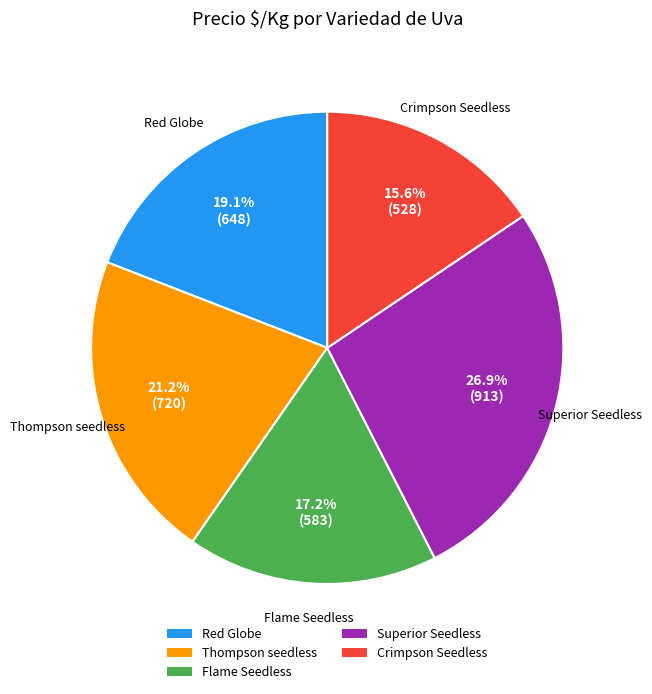

To the nearest percent, what is the average slice percentage?

20%